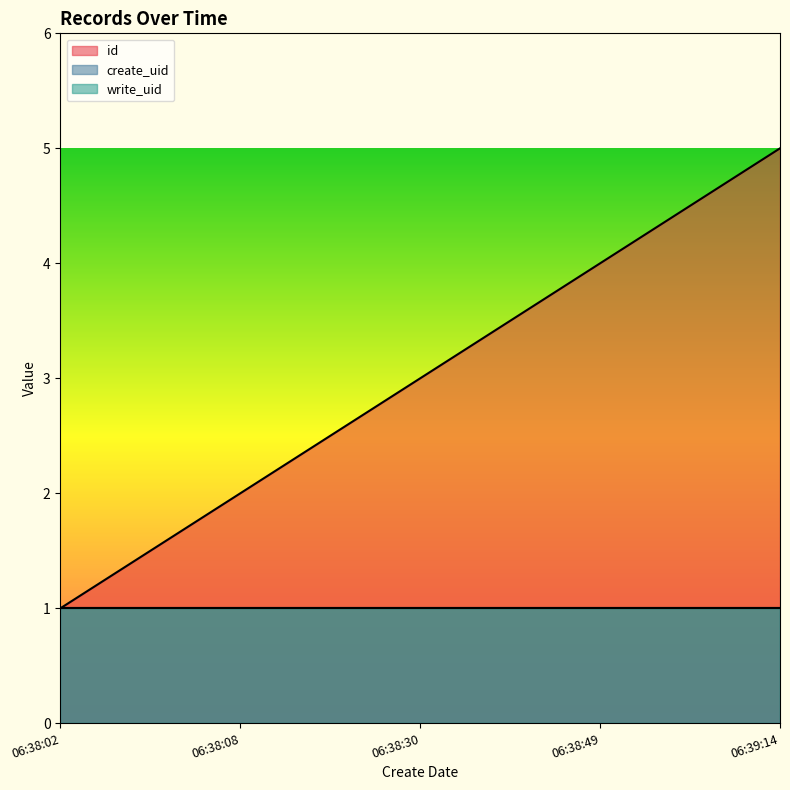

Which series has the largest range (max minus min)?

id